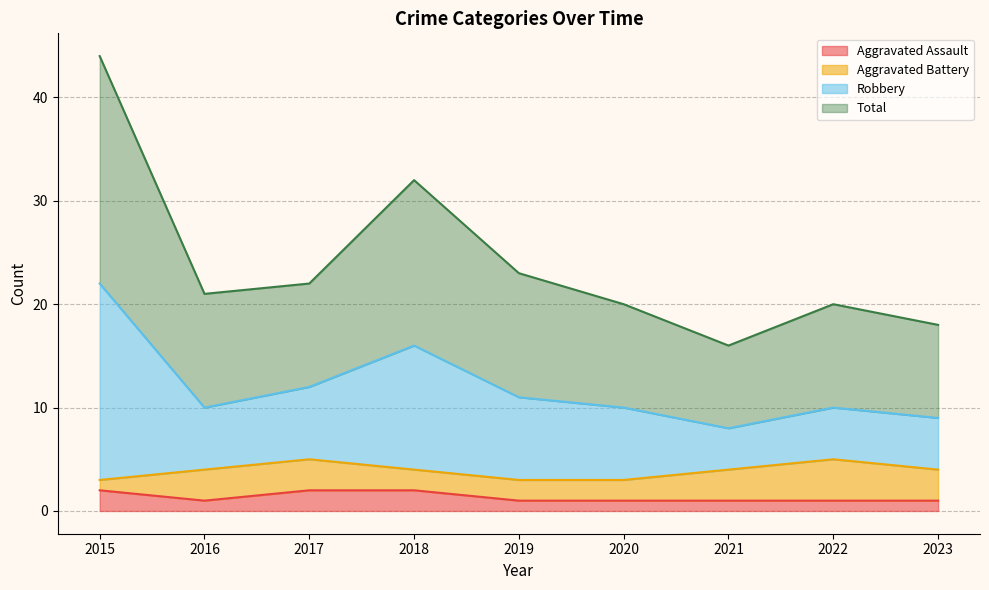

What is the average value of the Aggravated Assault series?

1